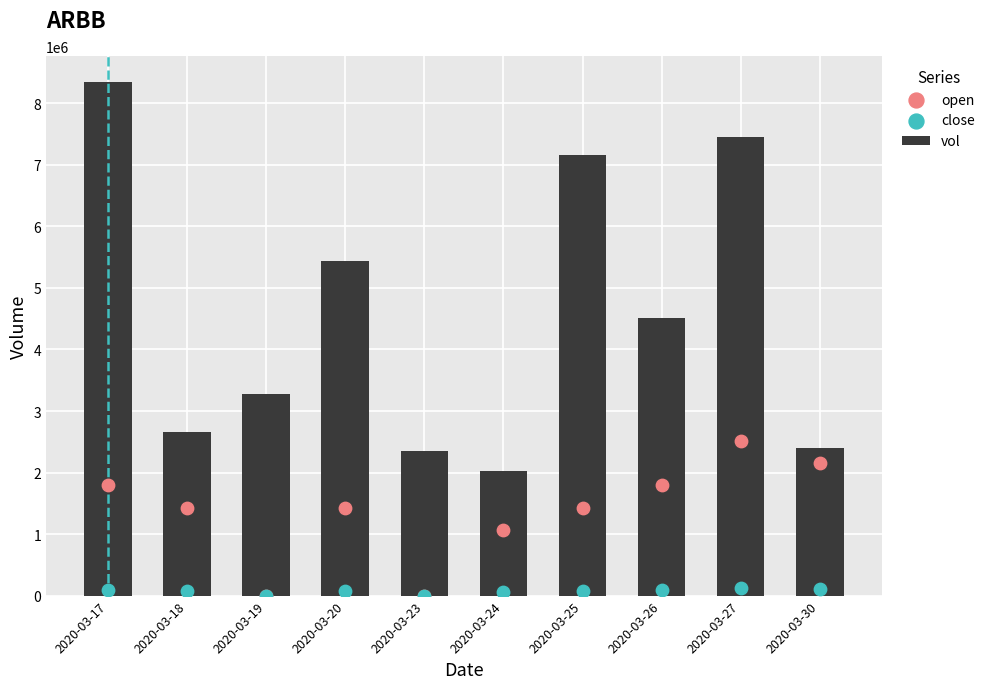

Which series reaches the minimum Y coordinate?

open